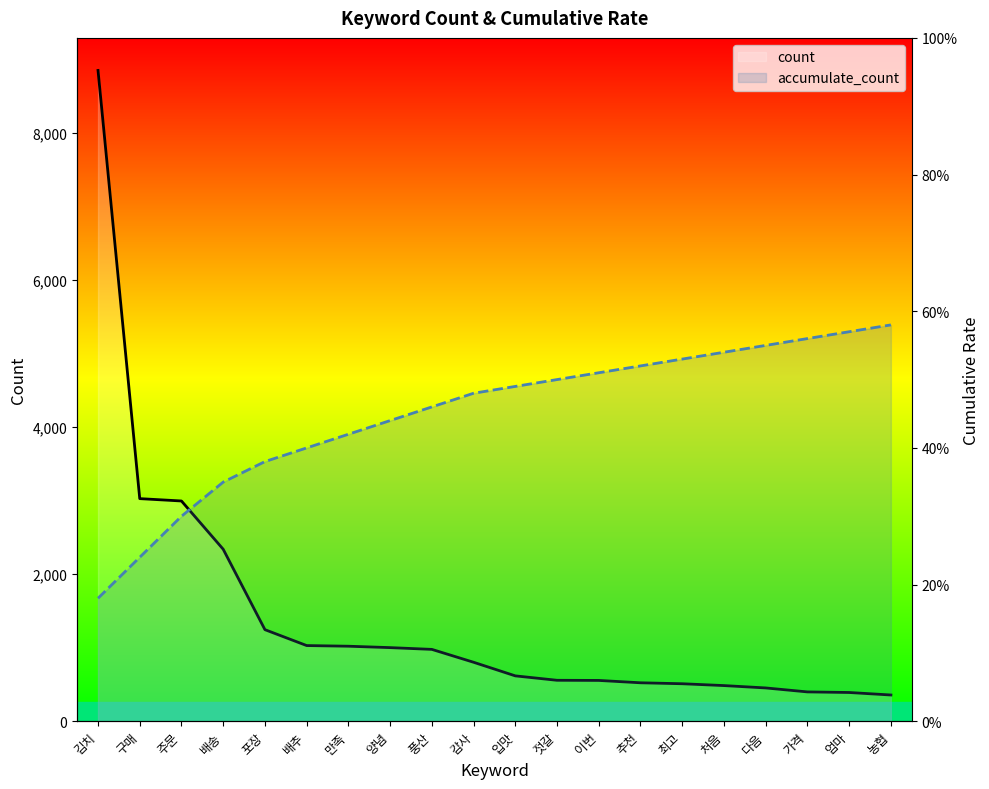

The count series shows 1020.0 at 만족. True or false?

True